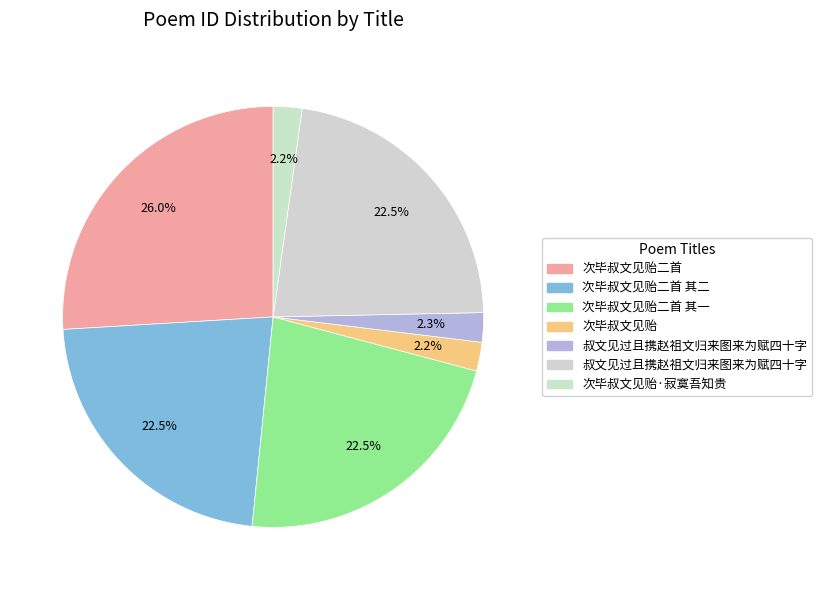

Rank the categories by value from highest to lowest.

次毕叔文见贻二首, 叔文见过且携赵祖文归来图来为赋四十字, 次毕叔文见贻二首 其一, 次毕叔文见贻二首 其二, 叔文见过且携赵祖文归来图来为赋四十字, 次毕叔文见贻·寂寞吾知贵, 次毕叔文见贻